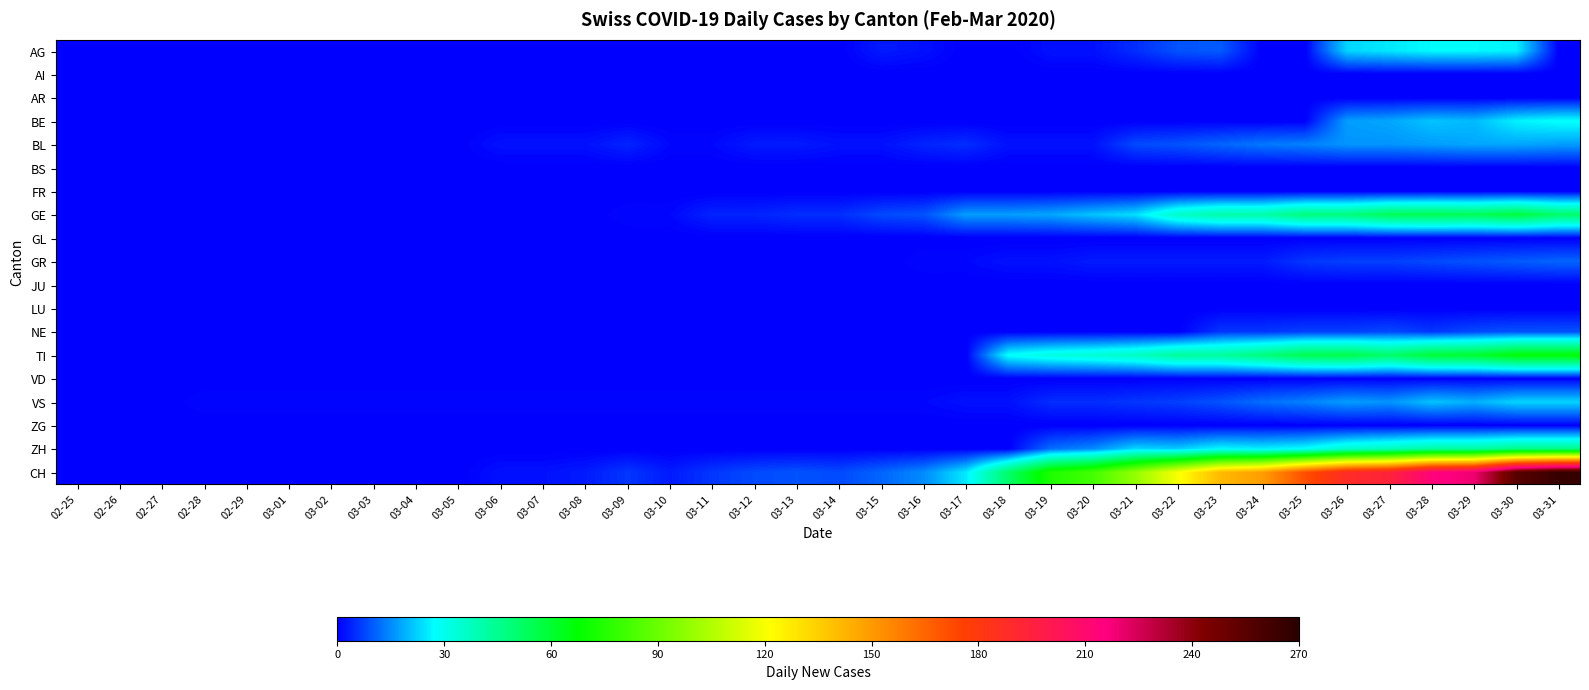

Rank the series by their maximum value, from highest to lowest.

CH, TI, GE, ZH, BE, AG, VS, BL, GR, NE, AI, AR, BS, FR, GL, JU, LU, VD, ZG